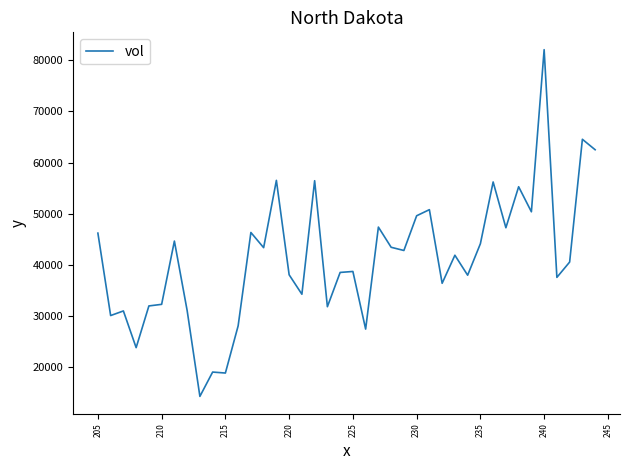

How many interior local valleys (lower than both neighbors) does the data have?

14